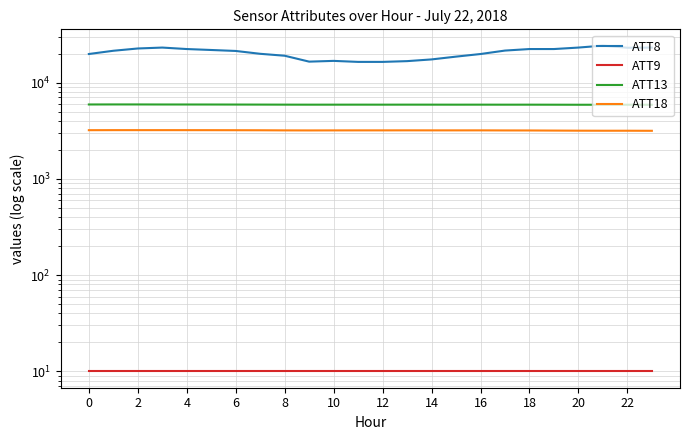

What are all the series names shown in the legend?

ATT8, ATT9, ATT13, ATT18